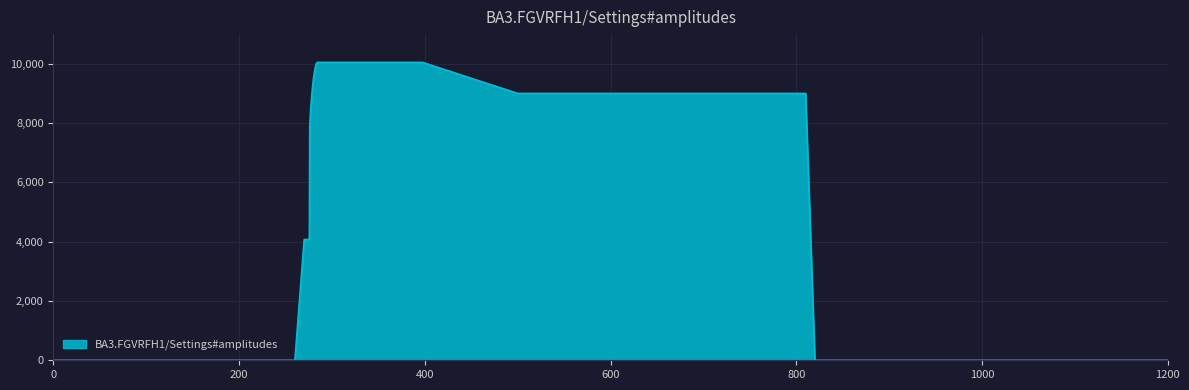

What is the maximum value shown in the chart?

10046.6